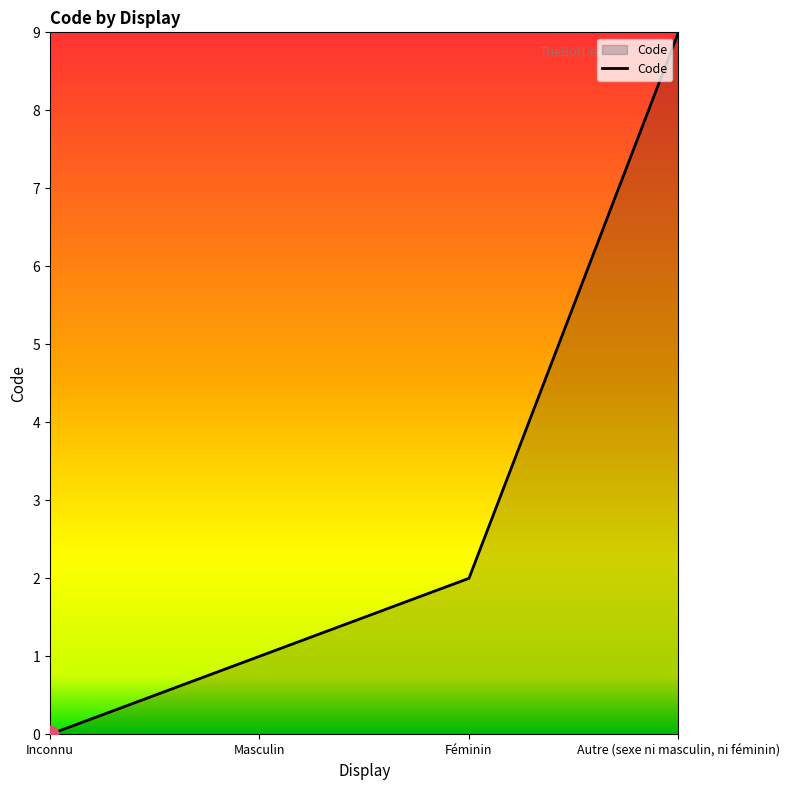

What is the greatest value displayed?

9